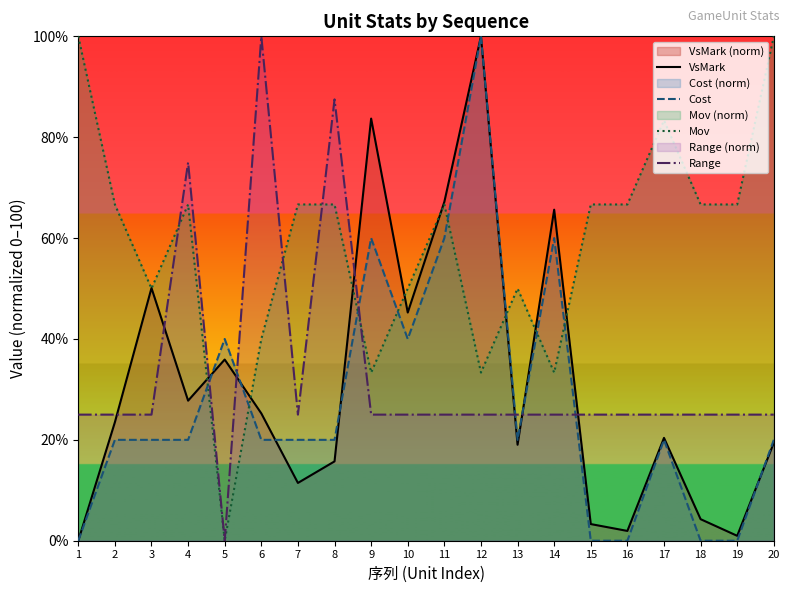

Reading left to right, transcribe all the data shown in this chart.

VsMark: 0.0	23.5	50.1	27.8	35.9	25.2	11.5	15.7	83.7	45.2	67.2	100.0	19.0	65.6	3.3	1.9	20.4	4.3	1.0	19.4
Cost: 0.0	20.0	20.0	20.0	40.0	20.0	20.0	20.0	60.0	40.0	60.0	100.0	20.0	60.0	0.0	0.0	20.0	0.0	0.0	20.0
Mov: 100.0	66.7	50.0	66.7	0.0	40.0	66.7	66.7	33.3	50.0	66.7	33.3	50.0	33.3	66.7	66.7	83.3	66.7	66.7	100.0
Range: 25.0	25.0	25.0	75.0	0.0	100.0	25.0	87.5	25.0	25.0	25.0	25.0	25.0	25.0	25.0	25.0	25.0	25.0	25.0	25.0